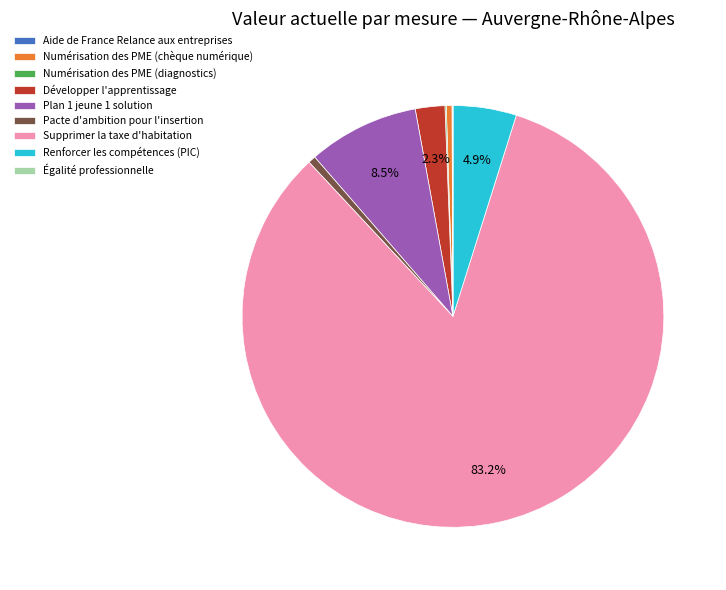

What is the ratio of the value at Renforcer les compétences (PIC) to the value at Développer l'apprentissage?

2.1